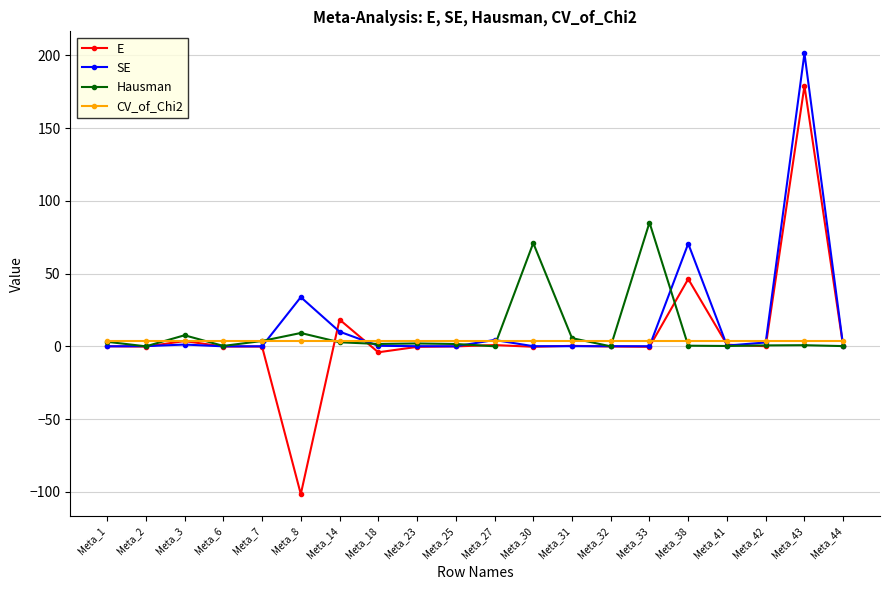

What is the total value across all series at Meta_18?

1.8